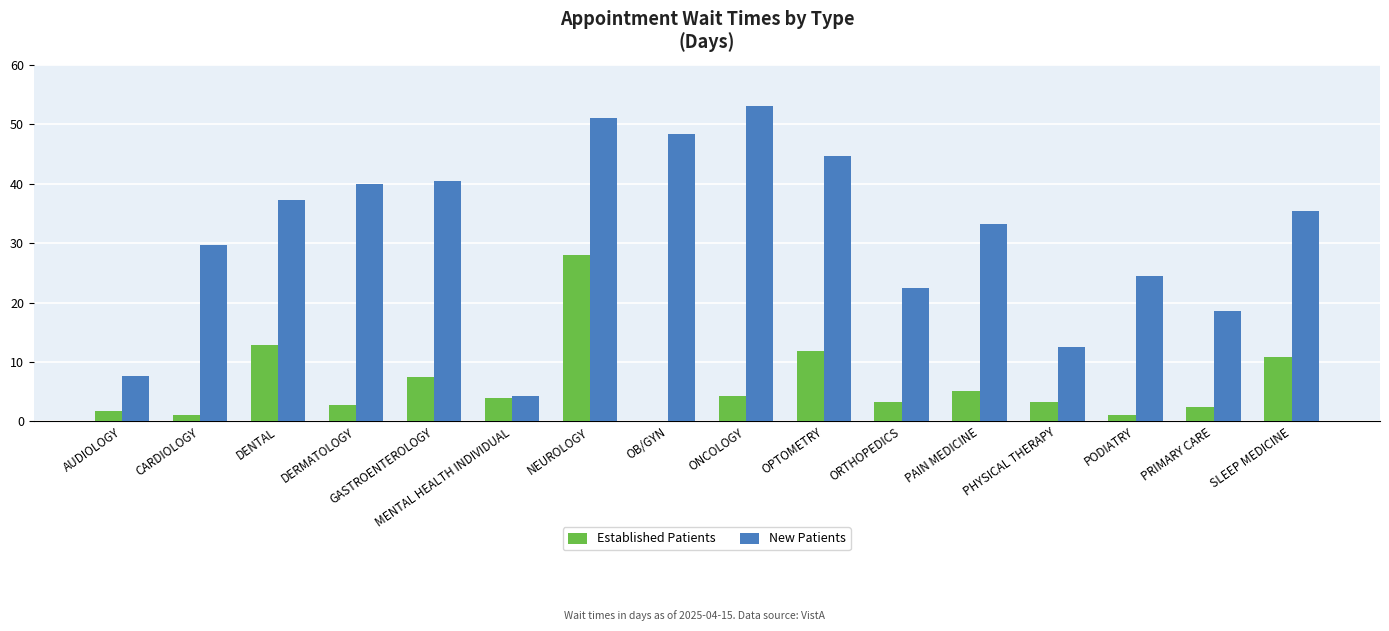

Count the number of data series in this chart.

2